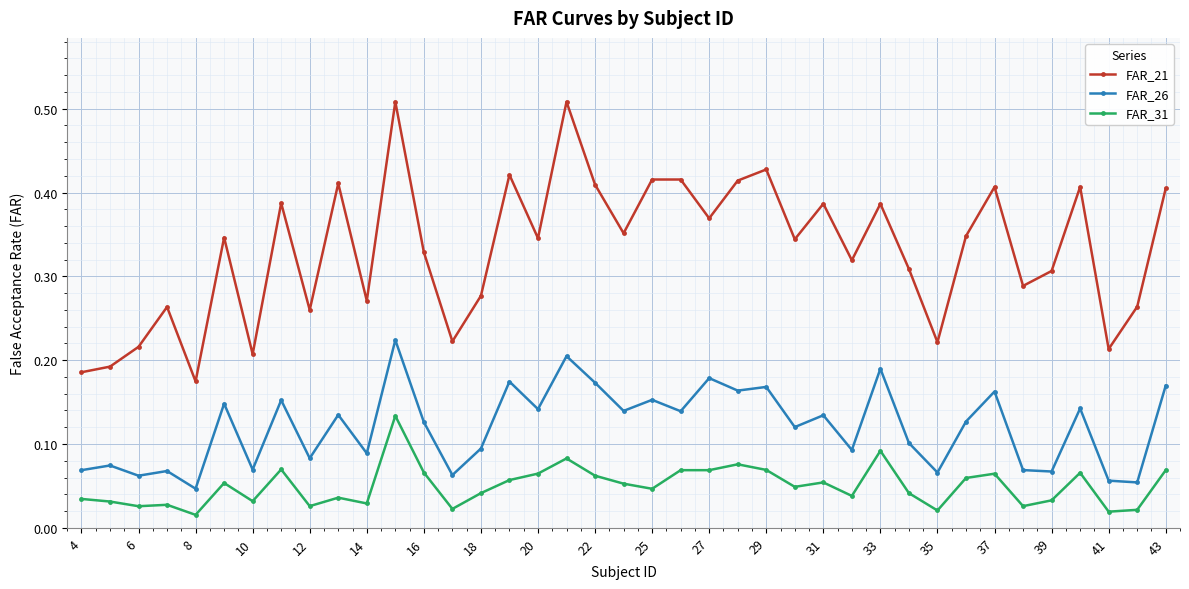

At how many categories does at least one series exceed 0?

39